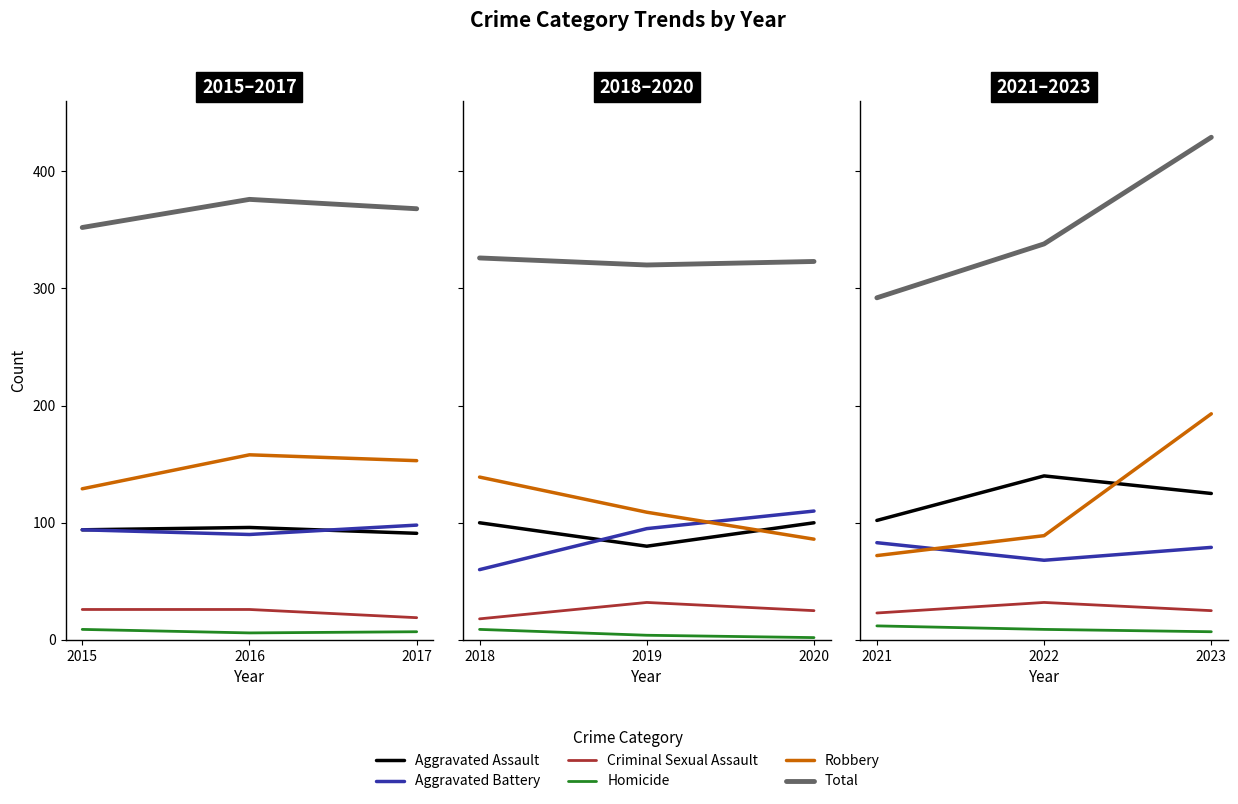

Is this an area chart (filled region under the line)?

No